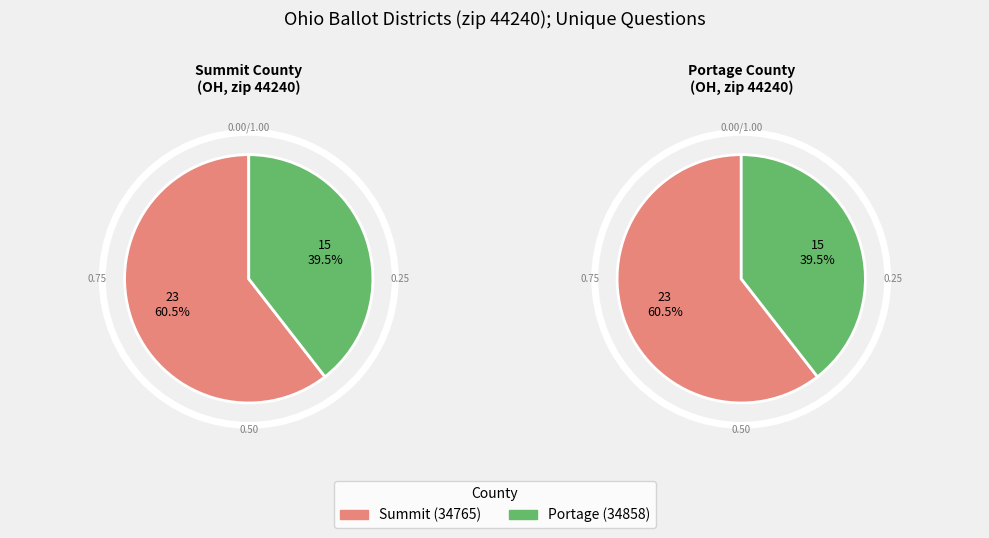

What percentage is the 34765 slice, to the nearest percent?

61%